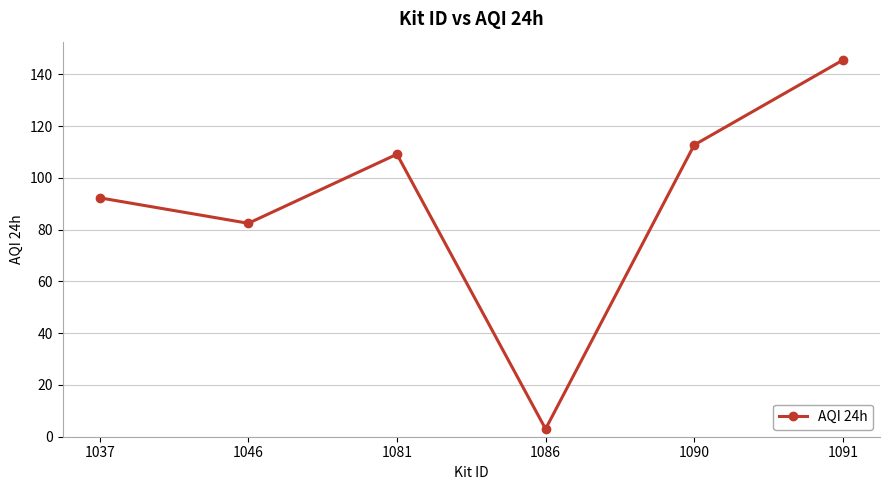

What is the sum of all values?

545.0